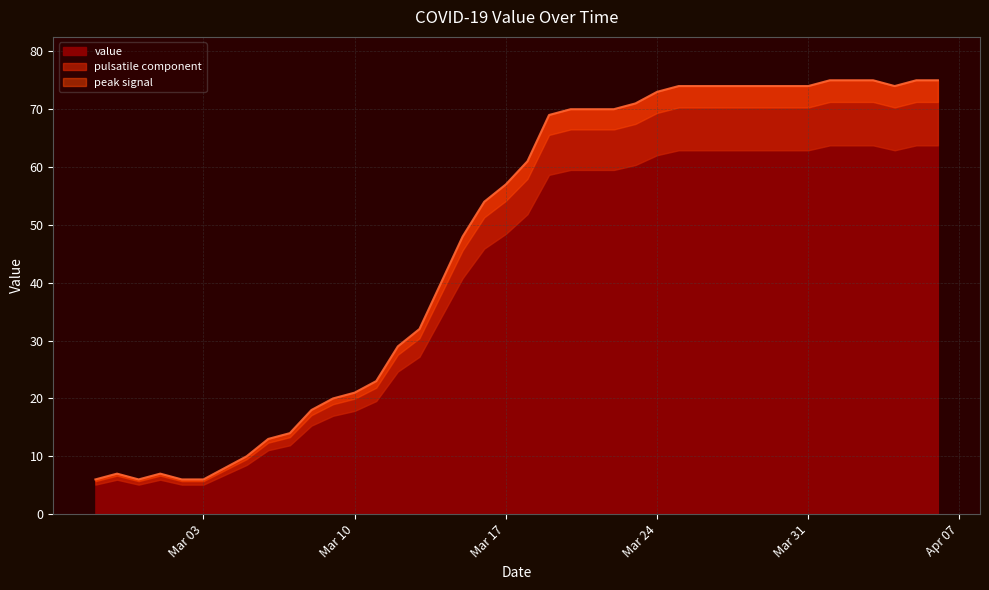

At which category does the chart reach its peak across all series?

2020-04-01